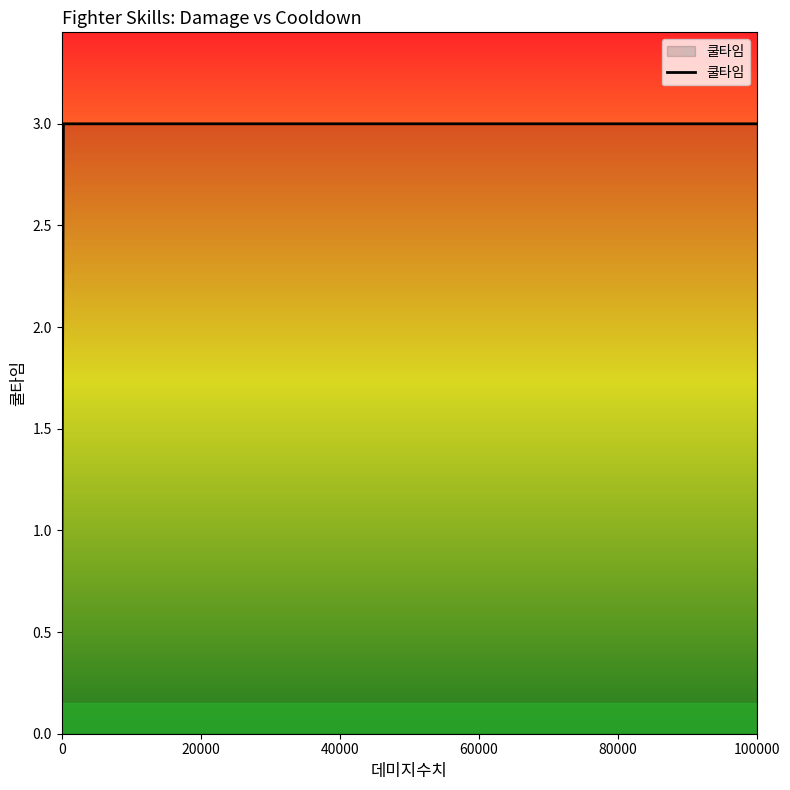

Reading left to right, list all the values displayed in this chart.

3.0	3.0	3.0	3.0	3.0	3.0	3.0	3.0	3.0	3.0	3.0	3.0	3.0	3.0	0.5